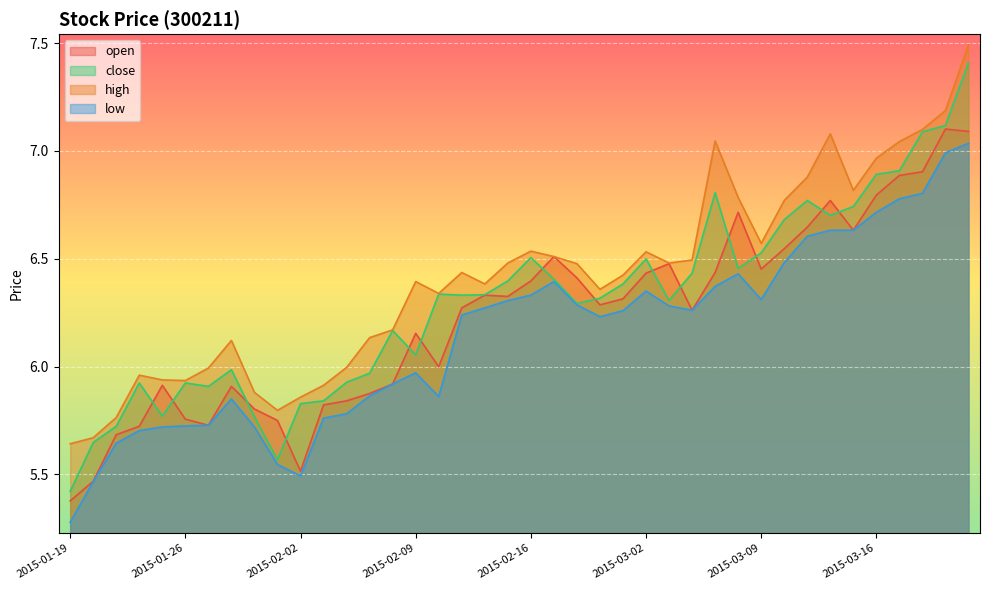

Reading left to right, extract all data points from this chart.

open: 2015-01-19=5.4	2015-01-20=5.5	2015-01-21=5.7	2015-01-22=5.7	2015-01-23=5.9	2015-01-26=5.8	2015-01-27=5.7	2015-01-28=5.9	2015-01-29=5.8	2015-01-30=5.8	2015-02-02=5.5	2015-02-03=5.8	2015-02-04=5.8	2015-02-05=5.9	2015-02-06=5.9	2015-02-09=6.2	2015-02-10=6.0	2015-02-11=6.3	2015-02-12=6.3	2015-02-13=6.3	2015-02-16=6.4	2015-02-17=6.5	2015-02-25=6.4	2015-02-26=6.3	2015-02-27=6.3	2015-03-02=6.4	2015-03-03=6.5	2015-03-04=6.3	2015-03-05=6.4	2015-03-06=6.7	2015-03-09=6.5	2015-03-10=6.5	2015-03-11=6.6	2015-03-12=6.8	2015-03-13=6.6	2015-03-16=6.8	2015-03-17=6.9	2015-03-18=6.9	2015-03-19=7.1	2015-03-20=7.1
close: 2015-01-19=5.4	2015-01-20=5.6	2015-01-21=5.7	2015-01-22=5.9	2015-01-23=5.8	2015-01-26=5.9	2015-01-27=5.9	2015-01-28=6.0	2015-01-29=5.8	2015-01-30=5.6	2015-02-02=5.8	2015-02-03=5.8	2015-02-04=5.9	2015-02-05=6.0	2015-02-06=6.2	2015-02-09=6.1	2015-02-10=6.3	2015-02-11=6.3	2015-02-12=6.3	2015-02-13=6.4	2015-02-16=6.5	2015-02-17=6.4	2015-02-25=6.3	2015-02-26=6.3	2015-02-27=6.4	2015-03-02=6.5	2015-03-03=6.3	2015-03-04=6.4	2015-03-05=6.8	2015-03-06=6.5	2015-03-09=6.5	2015-03-10=6.7	2015-03-11=6.8	2015-03-12=6.7	2015-03-13=6.7	2015-03-16=6.9	2015-03-17=6.9	2015-03-18=7.1	2015-03-19=7.1	2015-03-20=7.4
high: 2015-01-19=5.6	2015-01-20=5.7	2015-01-21=5.8	2015-01-22=6.0	2015-01-23=5.9	2015-01-26=5.9	2015-01-27=6.0	2015-01-28=6.1	2015-01-29=5.9	2015-01-30=5.8	2015-02-02=5.9	2015-02-03=5.9	2015-02-04=6.0	2015-02-05=6.1	2015-02-06=6.2	2015-02-09=6.4	2015-02-10=6.3	2015-02-11=6.4	2015-02-12=6.4	2015-02-13=6.5	2015-02-16=6.5	2015-02-17=6.5	2015-02-25=6.5	2015-02-26=6.4	2015-02-27=6.4	2015-03-02=6.5	2015-03-03=6.5	2015-03-04=6.5	2015-03-05=7.0	2015-03-06=6.8	2015-03-09=6.6	2015-03-10=6.8	2015-03-11=6.9	2015-03-12=7.1	2015-03-13=6.8	2015-03-16=7.0	2015-03-17=7.0	2015-03-18=7.1	2015-03-19=7.2	2015-03-20=7.5
low: 2015-01-19=5.3	2015-01-20=5.5	2015-01-21=5.6	2015-01-22=5.7	2015-01-23=5.7	2015-01-26=5.7	2015-01-27=5.7	2015-01-28=5.8	2015-01-29=5.7	2015-01-30=5.5	2015-02-02=5.5	2015-02-03=5.8	2015-02-04=5.8	2015-02-05=5.9	2015-02-06=5.9	2015-02-09=6.0	2015-02-10=5.9	2015-02-11=6.2	2015-02-12=6.3	2015-02-13=6.3	2015-02-16=6.3	2015-02-17=6.4	2015-02-25=6.3	2015-02-26=6.2	2015-02-27=6.3	2015-03-02=6.3	2015-03-03=6.3	2015-03-04=6.3	2015-03-05=6.4	2015-03-06=6.4	2015-03-09=6.3	2015-03-10=6.5	2015-03-11=6.6	2015-03-12=6.6	2015-03-13=6.6	2015-03-16=6.7	2015-03-17=6.8	2015-03-18=6.8	2015-03-19=7.0	2015-03-20=7.0